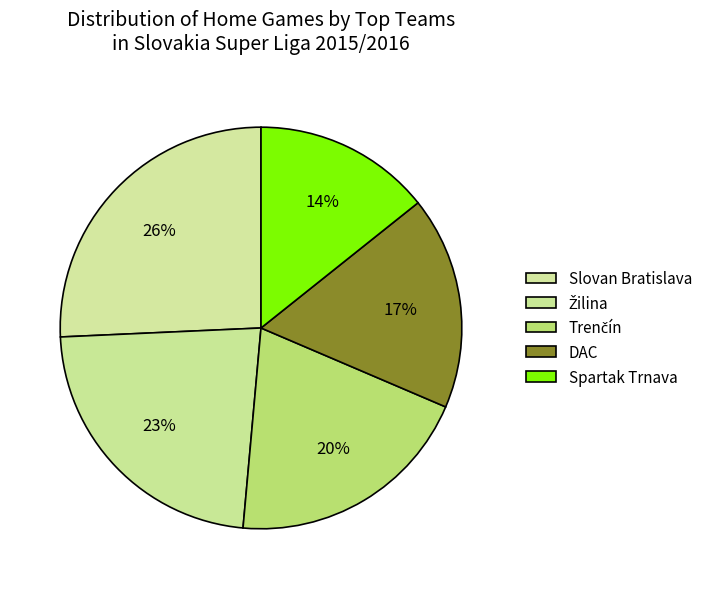

Count the number of slices in the pie.

5